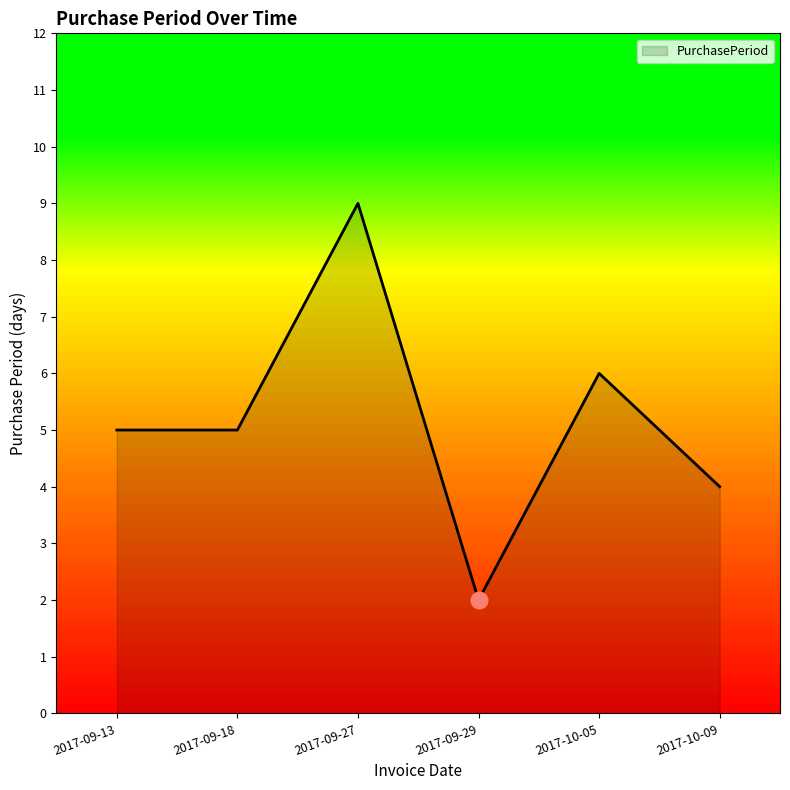

Which category has the highest value across all series?

2017-09-27